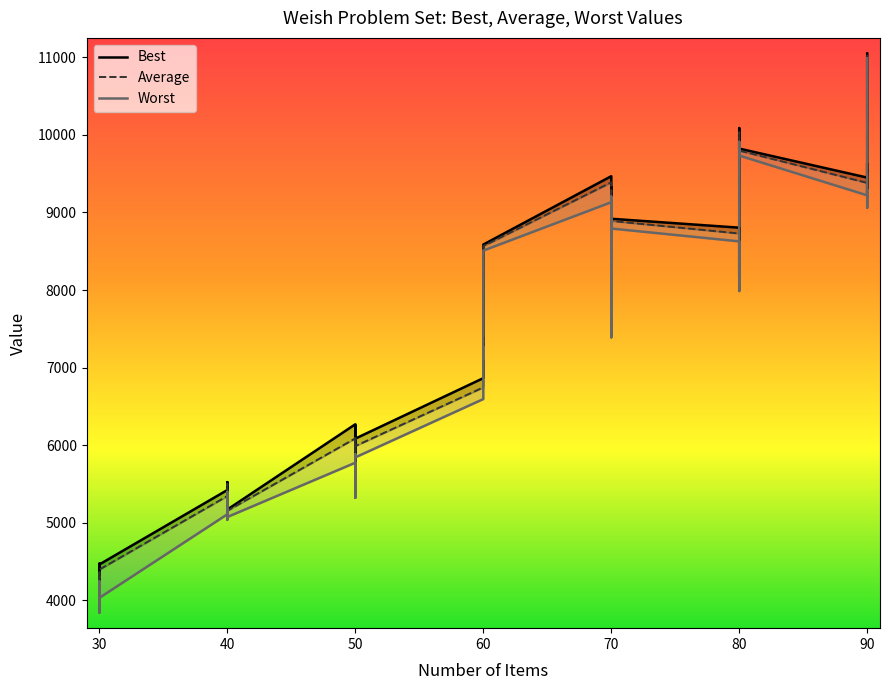

Between 40 and 70, which is larger?

70